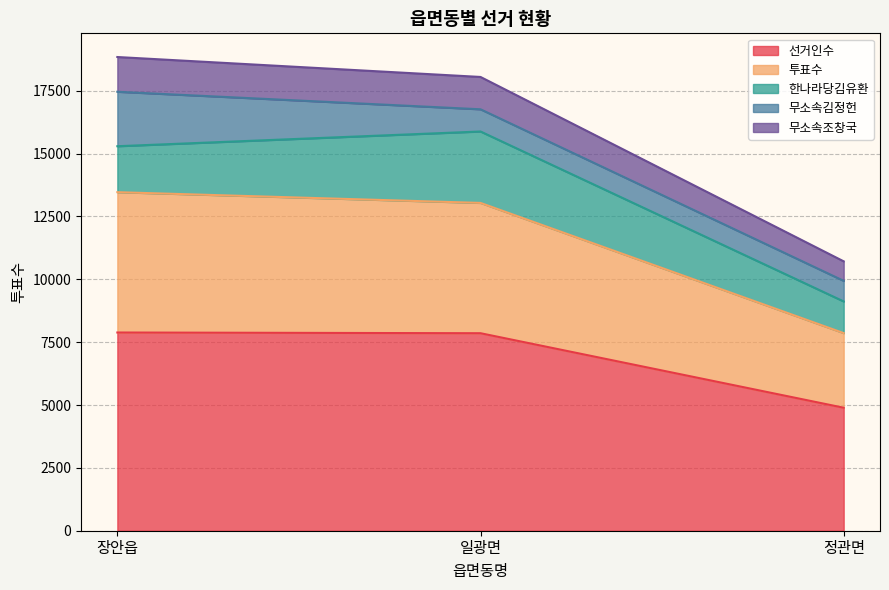

The value of 선거인수 at 정관면 is 2465. True or false?

False